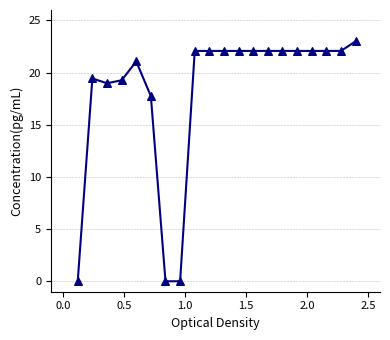

What Y value in the scatter plot is closest to 11?

17.7